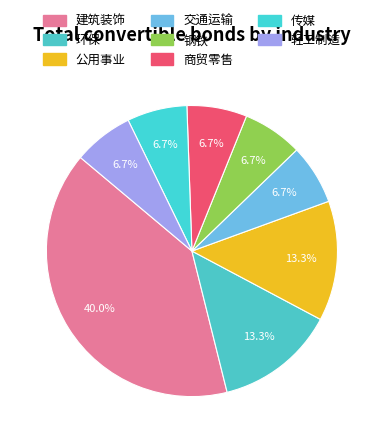

To the nearest percent, what is the average slice percentage?

12%